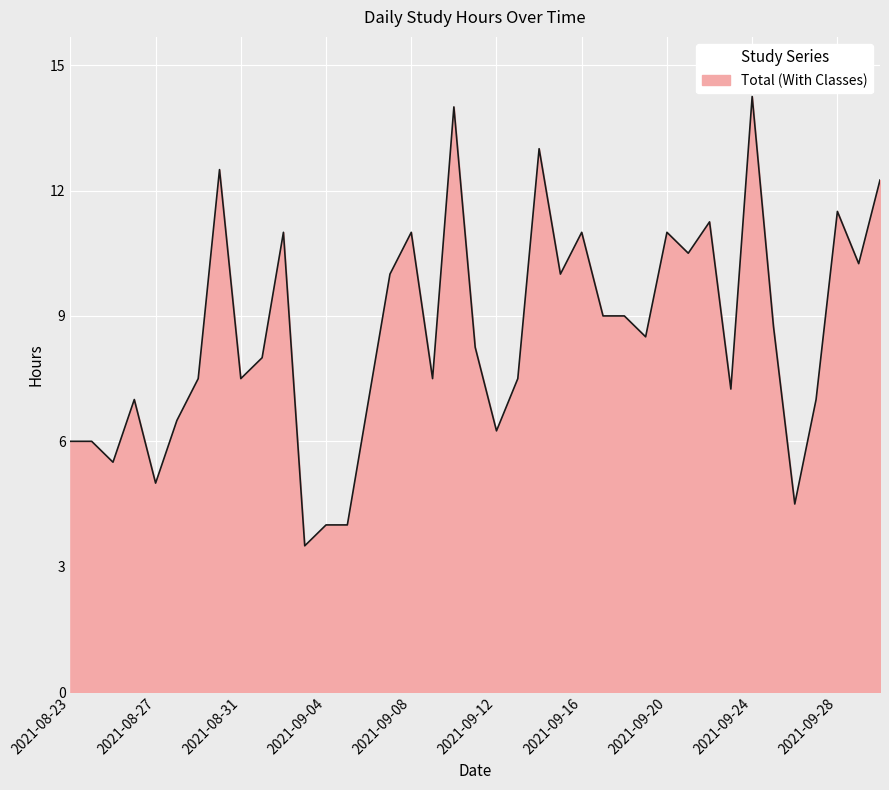

What is the minimum value shown in the chart?

3.5